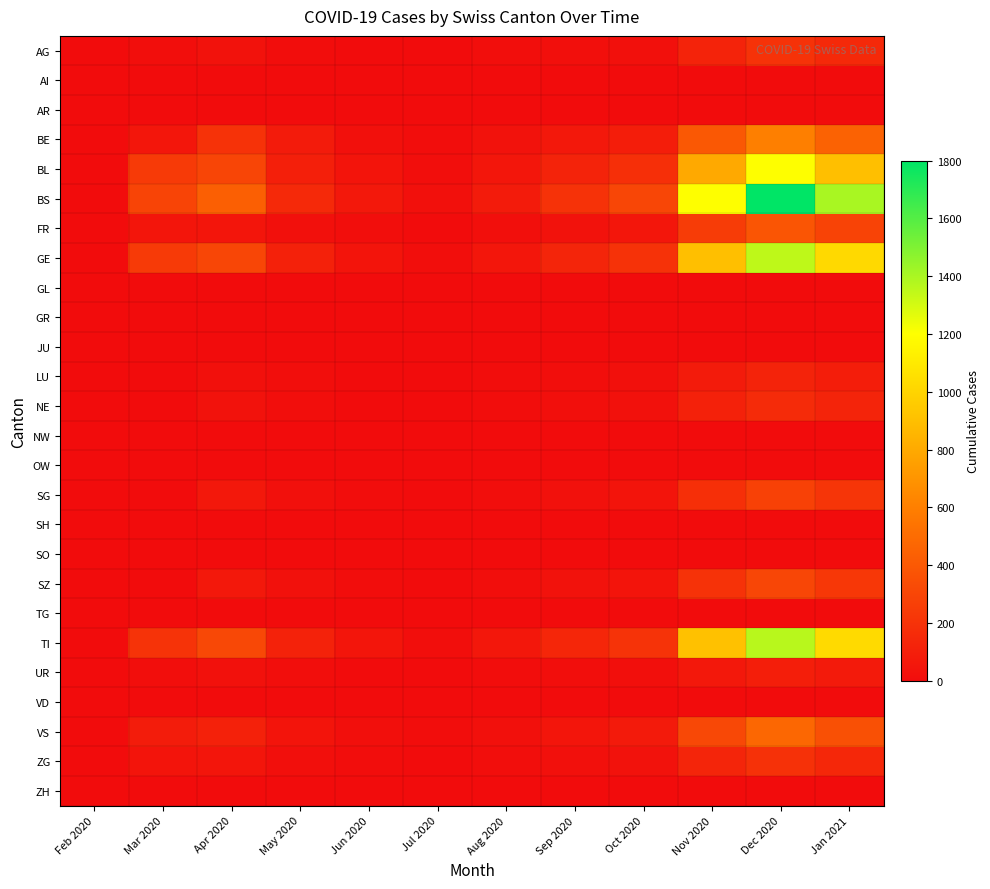

Reading right to left, transcribe all the data shown in this chart.

AG: Jan 2021=150	Dec 2020=200	Nov 2020=120	Oct 2020=20	Sep 2020=15	Aug 2020=8	Jul 2020=0	Jun 2020=2	May 2020=5	Apr 2020=30	Mar 2020=10	Feb 2020=0
AI: Jan 2021=0	Dec 2020=0	Nov 2020=0	Oct 2020=0	Sep 2020=0	Aug 2020=0	Jul 2020=0	Jun 2020=0	May 2020=0	Apr 2020=0	Mar 2020=0	Feb 2020=0
AR: Jan 2021=0	Dec 2020=0	Nov 2020=0	Oct 2020=0	Sep 2020=0	Aug 2020=0	Jul 2020=0	Jun 2020=0	May 2020=0	Apr 2020=0	Mar 2020=0	Feb 2020=0
BE: Jan 2021=450	Dec 2020=600	Nov 2020=400	Oct 2020=90	Sep 2020=60	Aug 2020=30	Jul 2020=5	Jun 2020=20	May 2020=80	Apr 2020=200	Mar 2020=50	Feb 2020=0
BL: Jan 2021=900	Dec 2020=1200	Nov 2020=800	Oct 2020=180	Sep 2020=120	Aug 2020=50	Jul 2020=10	Jun 2020=40	May 2020=100	Apr 2020=298	Mar 2020=242	Feb 2020=0
BS: Jan 2021=1400	Dec 2020=1800	Nov 2020=1200	Oct 2020=300	Sep 2020=200	Aug 2020=80	Jul 2020=20	Jun 2020=60	May 2020=150	Apr 2020=434	Mar 2020=292	Feb 2020=0
FR: Jan 2021=290	Dec 2020=380	Nov 2020=250	Oct 2020=55	Sep 2020=35	Aug 2020=15	Jul 2020=2	Jun 2020=8	May 2020=20	Apr 2020=49	Mar 2020=46	Feb 2020=0
GE: Jan 2021=1020	Dec 2020=1350	Nov 2020=900	Oct 2020=200	Sep 2020=130	Aug 2020=55	Jul 2020=12	Jun 2020=45	May 2020=110	Apr 2020=305	Mar 2020=241	Feb 2020=0
GL: Jan 2021=0	Dec 2020=0	Nov 2020=0	Oct 2020=0	Sep 2020=0	Aug 2020=0	Jul 2020=0	Jun 2020=0	May 2020=0	Apr 2020=0	Mar 2020=0	Feb 2020=0
GR: Jan 2021=0	Dec 2020=0	Nov 2020=0	Oct 2020=0	Sep 2020=0	Aug 2020=0	Jul 2020=0	Jun 2020=0	May 2020=0	Apr 2020=0	Mar 2020=0	Feb 2020=0
JU: Jan 2021=0	Dec 2020=0	Nov 2020=0	Oct 2020=0	Sep 2020=0	Aug 2020=0	Jul 2020=0	Jun 2020=0	May 2020=0	Apr 2020=0	Mar 2020=0	Feb 2020=0
LU: Jan 2021=90	Dec 2020=120	Nov 2020=80	Oct 2020=18	Sep 2020=12	Aug 2020=5	Jul 2020=0	Jun 2020=2	May 2020=8	Apr 2020=20	Mar 2020=0	Feb 2020=0
NE: Jan 2021=125	Dec 2020=165	Nov 2020=110	Oct 2020=25	Sep 2020=16	Aug 2020=7	Jul 2020=0	Jun 2020=3	May 2020=10	Apr 2020=30	Mar 2020=0	Feb 2020=0
NW: Jan 2021=0	Dec 2020=0	Nov 2020=0	Oct 2020=0	Sep 2020=0	Aug 2020=0	Jul 2020=0	Jun 2020=0	May 2020=0	Apr 2020=0	Mar 2020=0	Feb 2020=0
OW: Jan 2021=0	Dec 2020=0	Nov 2020=0	Oct 2020=0	Sep 2020=0	Aug 2020=0	Jul 2020=0	Jun 2020=0	May 2020=0	Apr 2020=0	Mar 2020=0	Feb 2020=0
SG: Jan 2021=212	Dec 2020=280	Nov 2020=185	Oct 2020=42	Sep 2020=28	Aug 2020=12	Jul 2020=1	Jun 2020=6	May 2020=22	Apr 2020=62	Mar 2020=0	Feb 2020=0
SH: Jan 2021=0	Dec 2020=0	Nov 2020=0	Oct 2020=0	Sep 2020=0	Aug 2020=0	Jul 2020=0	Jun 2020=0	May 2020=0	Apr 2020=0	Mar 2020=0	Feb 2020=0
SO: Jan 2021=0	Dec 2020=0	Nov 2020=0	Oct 2020=0	Sep 2020=0	Aug 2020=0	Jul 2020=0	Jun 2020=0	May 2020=0	Apr 2020=0	Mar 2020=0	Feb 2020=0
SZ: Jan 2021=227	Dec 2020=300	Nov 2020=200	Oct 2020=45	Sep 2020=30	Aug 2020=13	Jul 2020=1	Jun 2020=7	May 2020=25	Apr 2020=65	Mar 2020=0	Feb 2020=0
TG: Jan 2021=0	Dec 2020=0	Nov 2020=0	Oct 2020=0	Sep 2020=0	Aug 2020=0	Jul 2020=0	Jun 2020=0	May 2020=0	Apr 2020=0	Mar 2020=0	Feb 2020=0
TI: Jan 2021=1030	Dec 2020=1365	Nov 2020=910	Oct 2020=205	Sep 2020=135	Aug 2020=57	Jul 2020=12	Jun 2020=47	May 2020=115	Apr 2020=314	Mar 2020=202	Feb 2020=0
UR: Jan 2021=74	Dec 2020=98	Nov 2020=65	Oct 2020=15	Sep 2020=10	Aug 2020=4	Jul 2020=0	Jun 2020=2	May 2020=9	Apr 2020=26	Mar 2020=11	Feb 2020=0
VD: Jan 2021=0	Dec 2020=0	Nov 2020=0	Oct 2020=0	Sep 2020=0	Aug 2020=0	Jul 2020=0	Jun 2020=0	May 2020=0	Apr 2020=0	Mar 2020=0	Feb 2020=0
VS: Jan 2021=358	Dec 2020=475	Nov 2020=315	Oct 2020=72	Sep 2020=47	Aug 2020=20	Jul 2020=4	Jun 2020=15	May 2020=40	Apr 2020=112	Mar 2020=81	Feb 2020=0
ZG: Jan 2021=144	Dec 2020=191	Nov 2020=127	Oct 2020=29	Sep 2020=19	Aug 2020=8	Jul 2020=1	Jun 2020=6	May 2020=17	Apr 2020=46	Mar 2020=39	Feb 2020=0
ZH: Jan 2021=0	Dec 2020=0	Nov 2020=0	Oct 2020=0	Sep 2020=0	Aug 2020=0	Jul 2020=0	Jun 2020=0	May 2020=0	Apr 2020=0	Mar 2020=0	Feb 2020=0